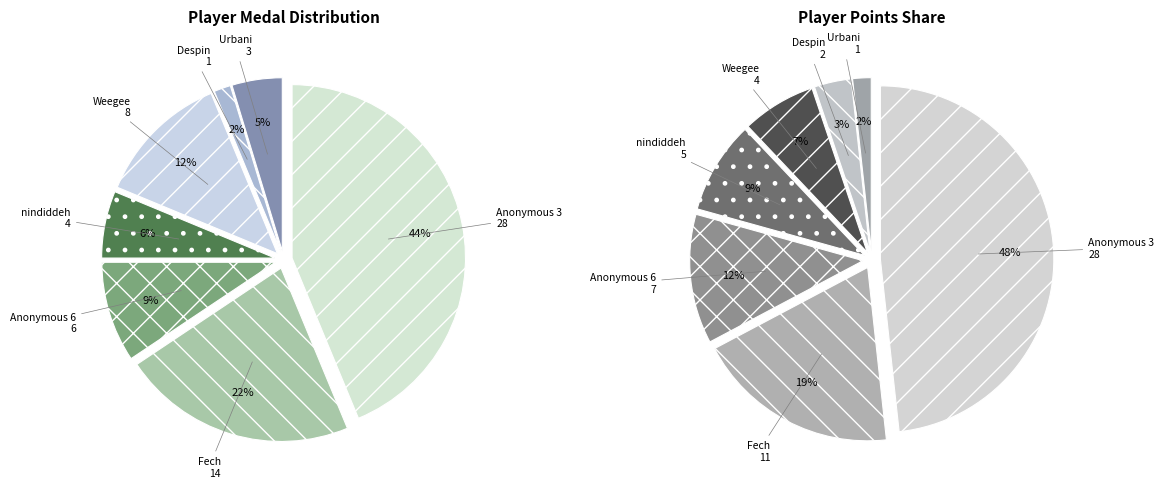

What is the smallest slice in the pie chart?

Urbani